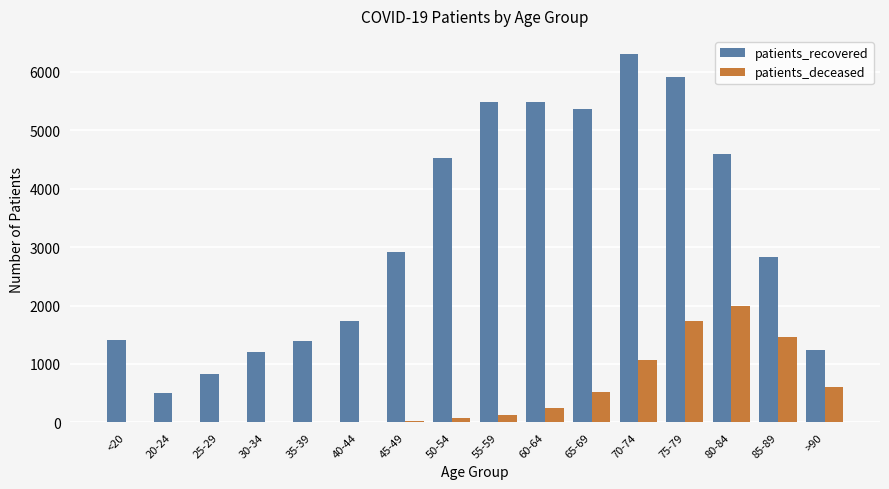

What is the greatest value displayed?

6302